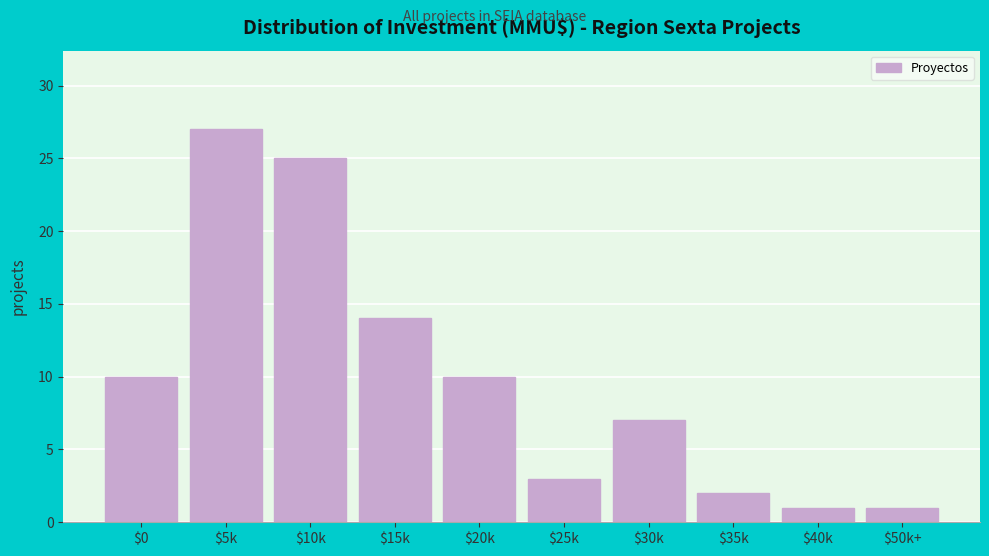

Reading left to right, extract all data points from this chart.

10	27	25	14	10	3	7	2	1	1